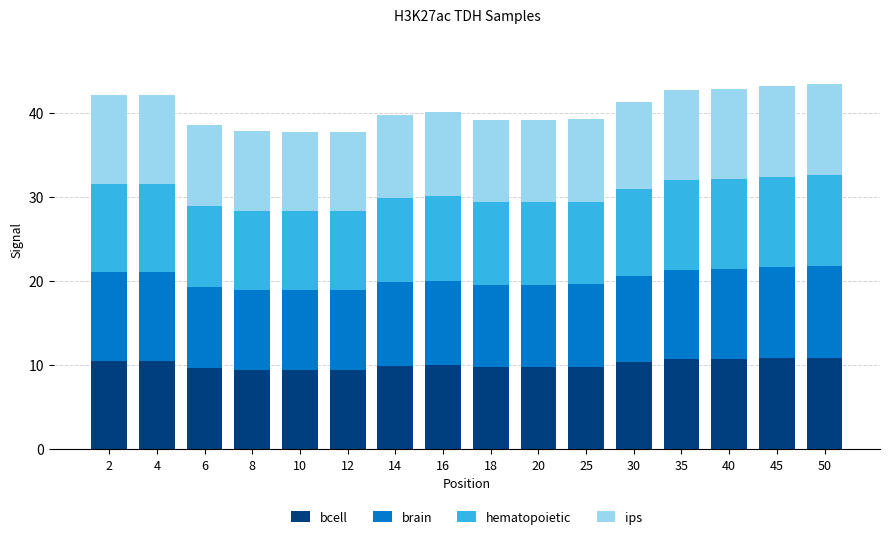

Does the chart contain stacked bars?

Yes